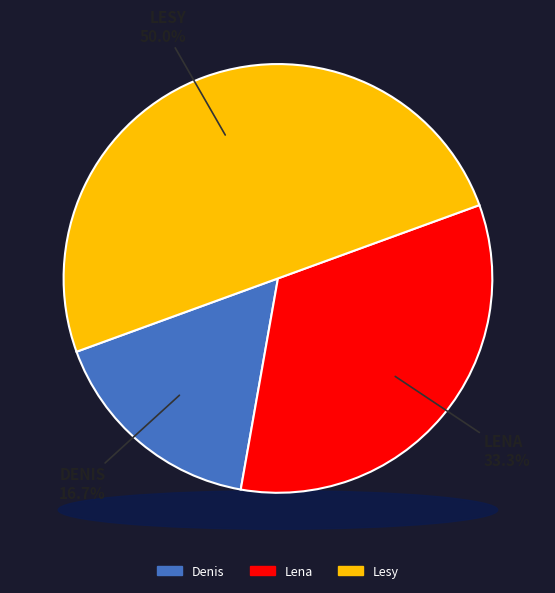

To the nearest percent, what is the difference between the Denis and Lesy slice percentages?

33%